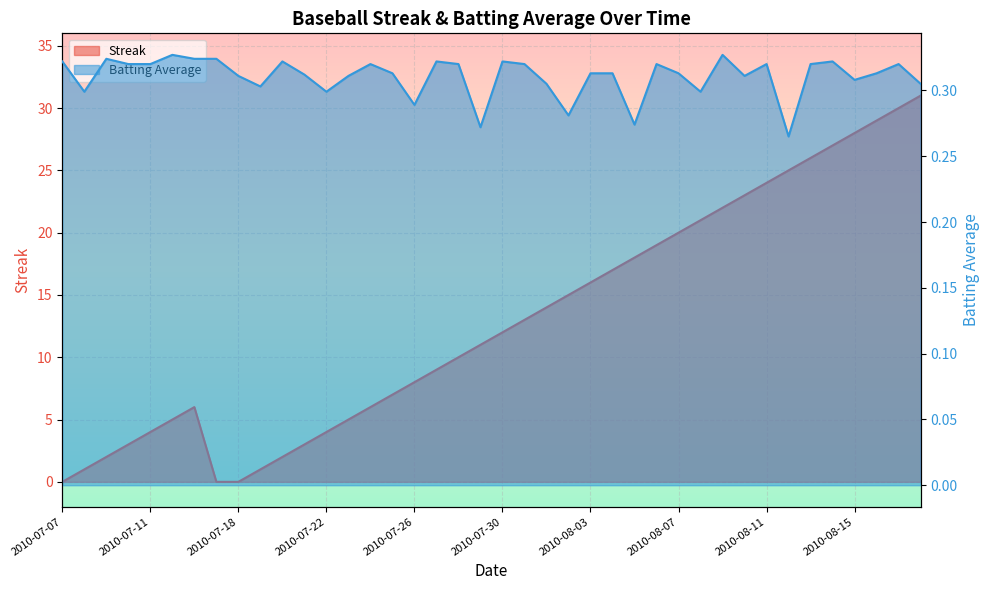

Is the value of Streak at 2010-08-02 greater than the value of Batting Average1 at 2010-08-06?

Yes